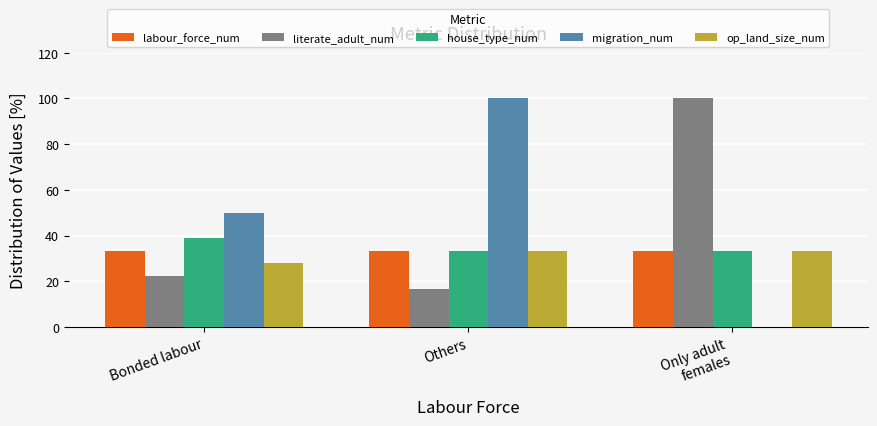

What is the greatest value displayed?

100.0